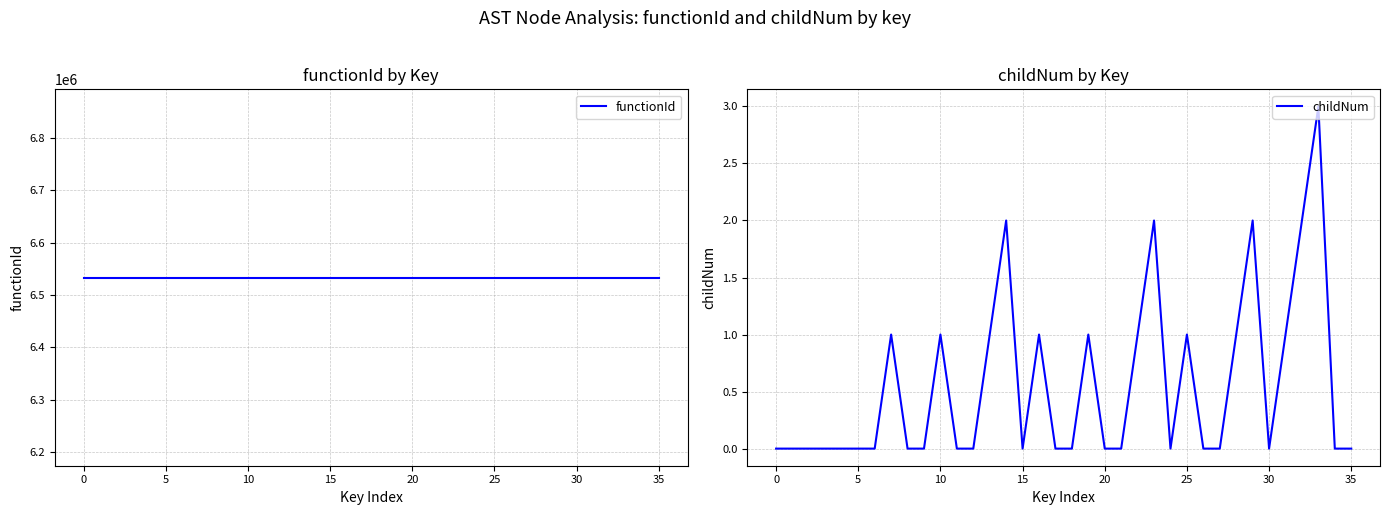

The value of functionId at 10 is 6533489. True or false?

True